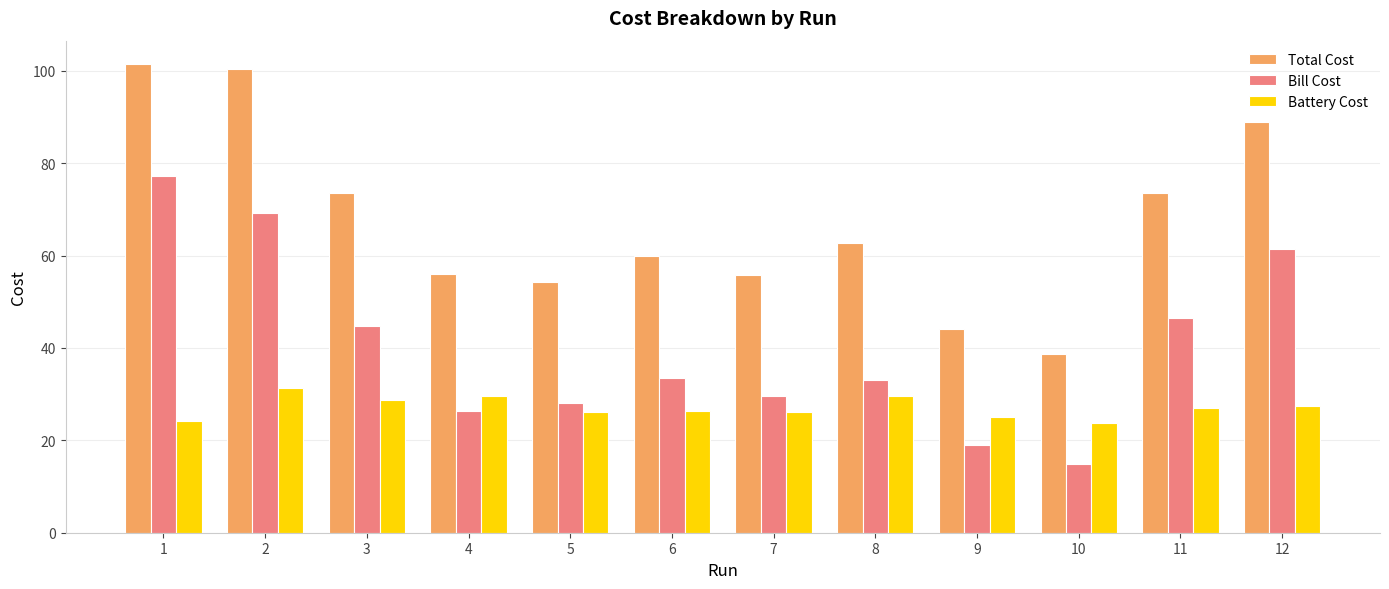

At 9, list the series in order from largest to smallest.

Total Cost, Battery Cost, Bill Cost